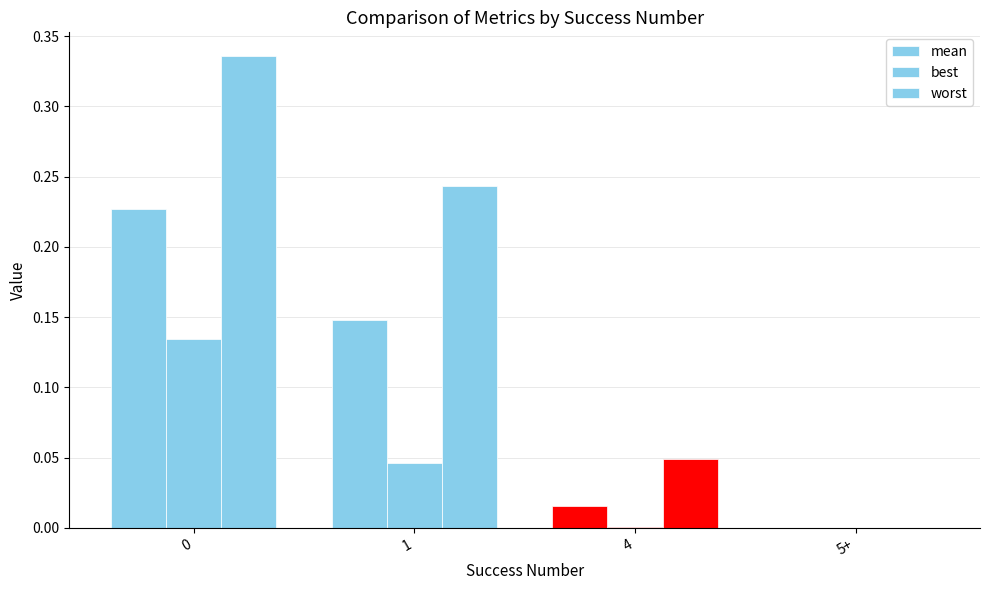

The value of worst at 1 is 0.2. True or false?

True